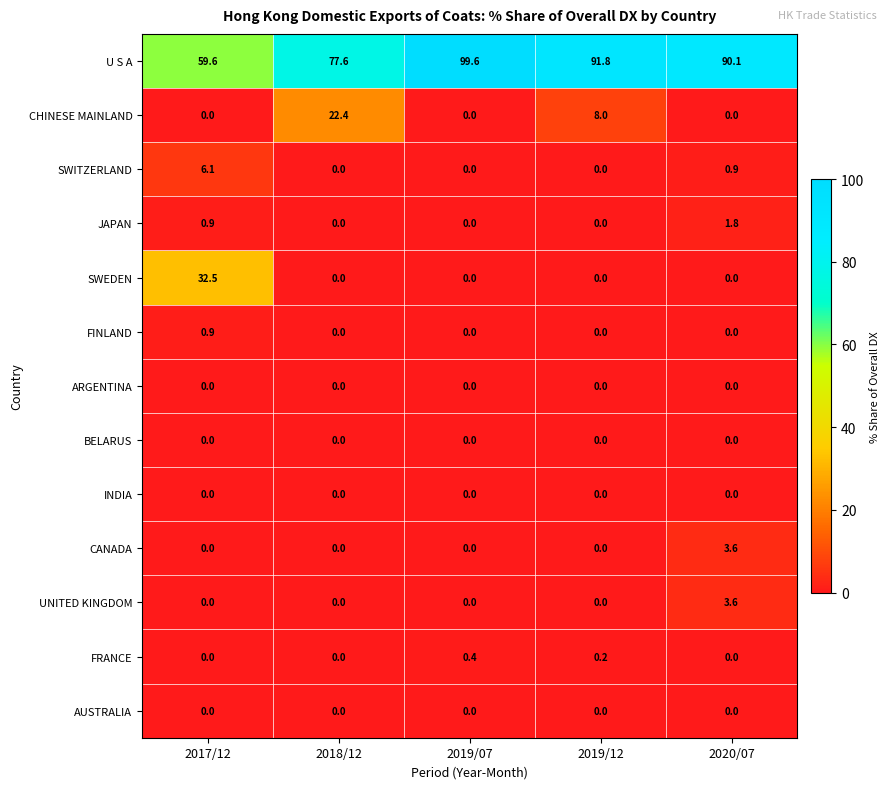

Between 2019/07 and 2020/07, which series saw the biggest shift?

U S A